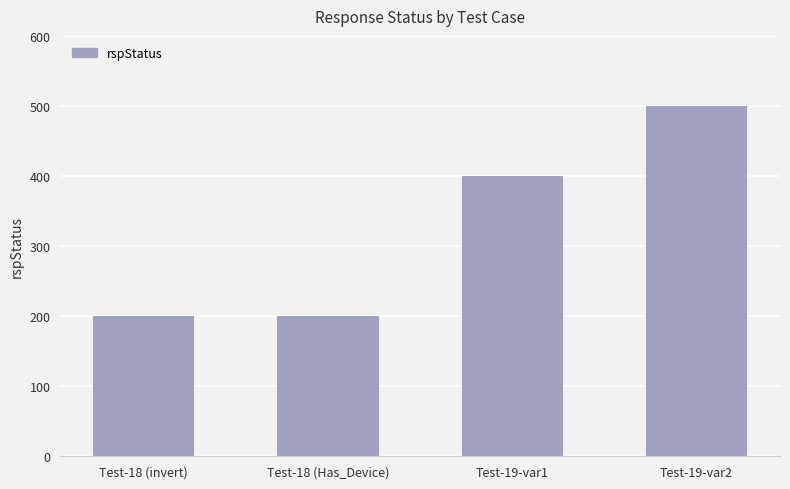

What is the label of the 3rd bar from the left?

Test-19-var1